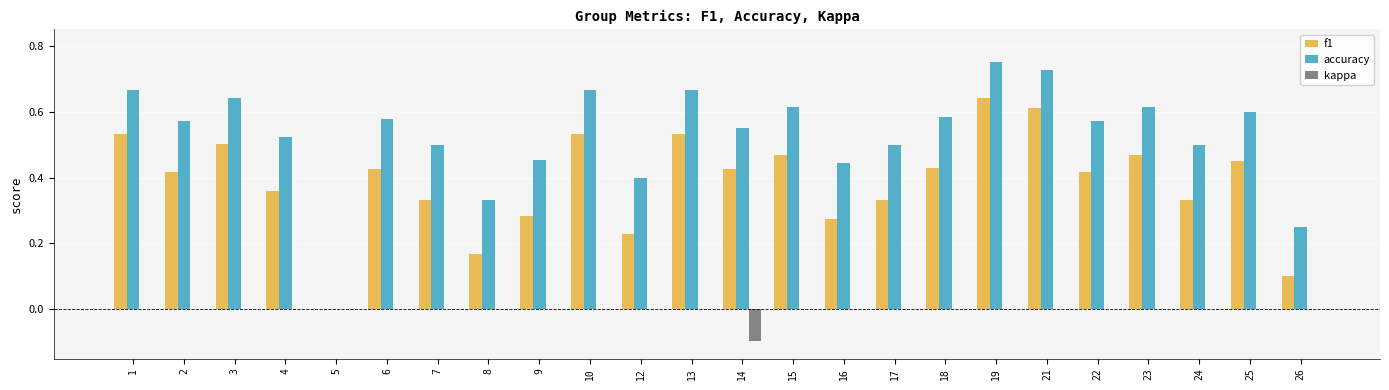

True or false: kappa has a value of 0.0 at 8.

True